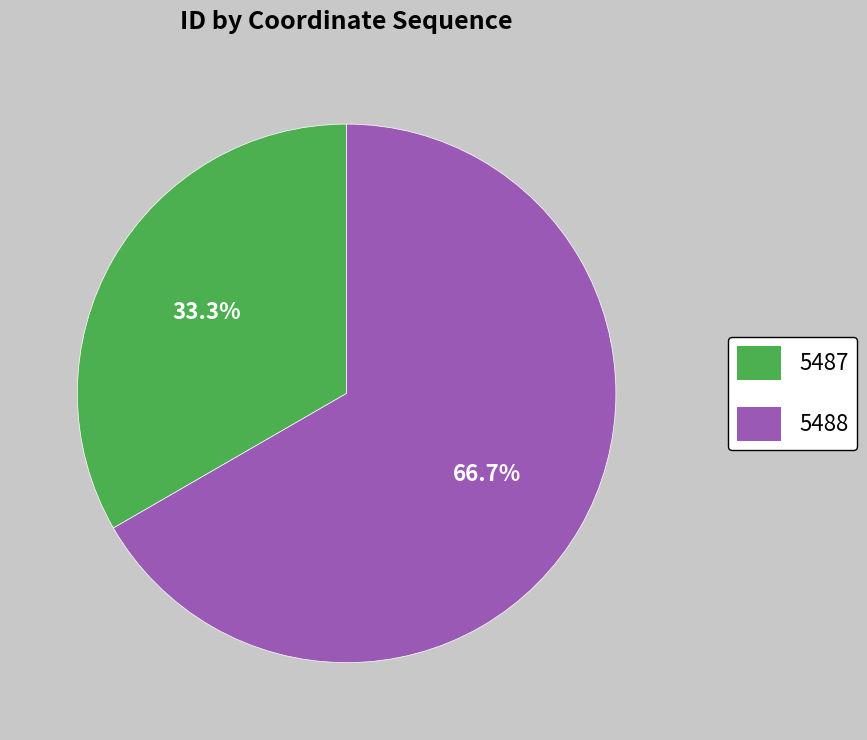

Approximately how many times larger is the value at 5488 compared to 5487?

2.0